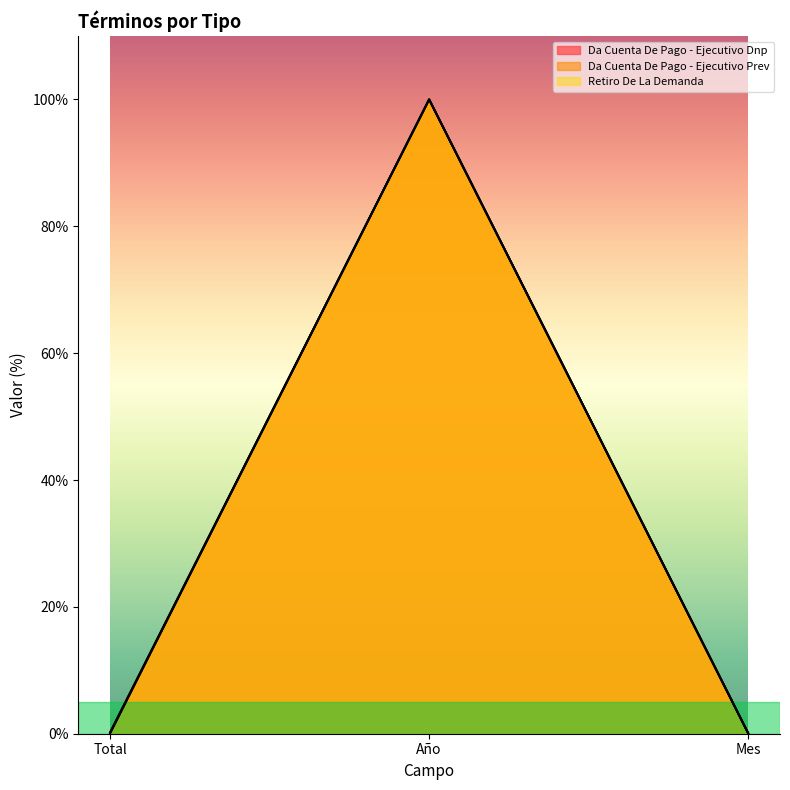

How many series are shown in this chart?

3